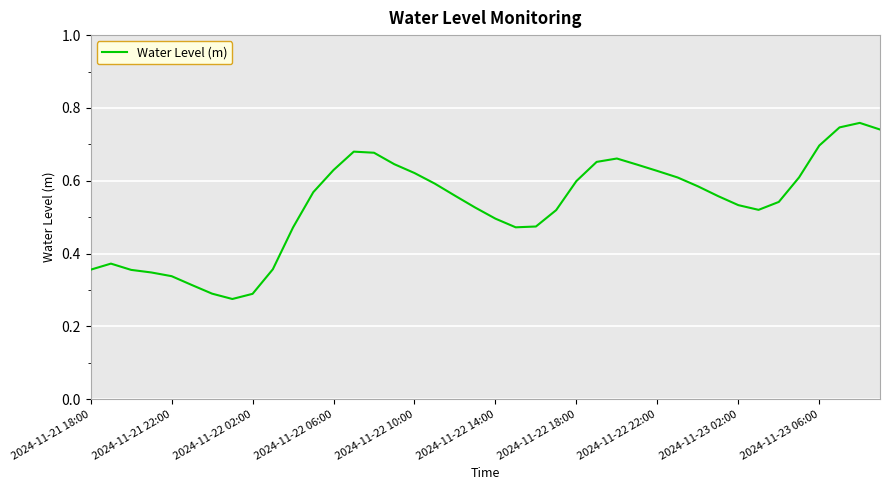

How many lines are shown in the chart?

1